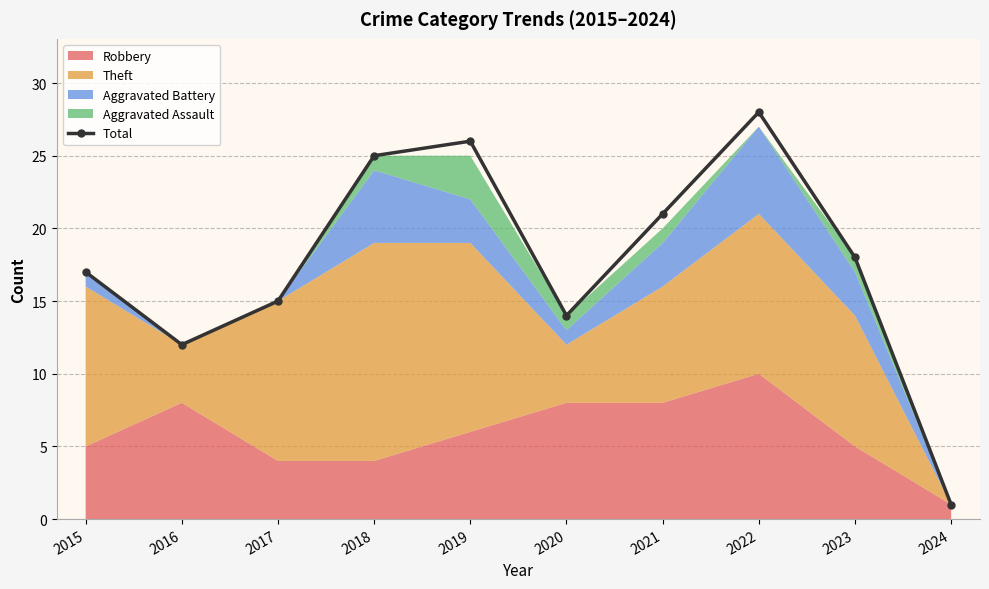

What is the average value?

18